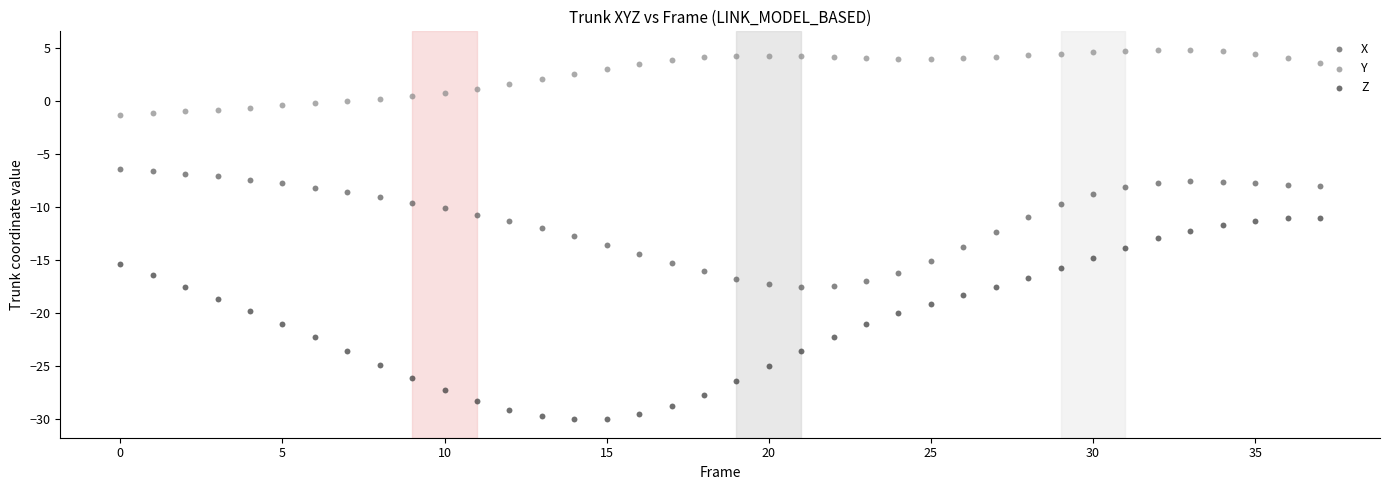

Which series has the largest Y range (max minus min)?

Z